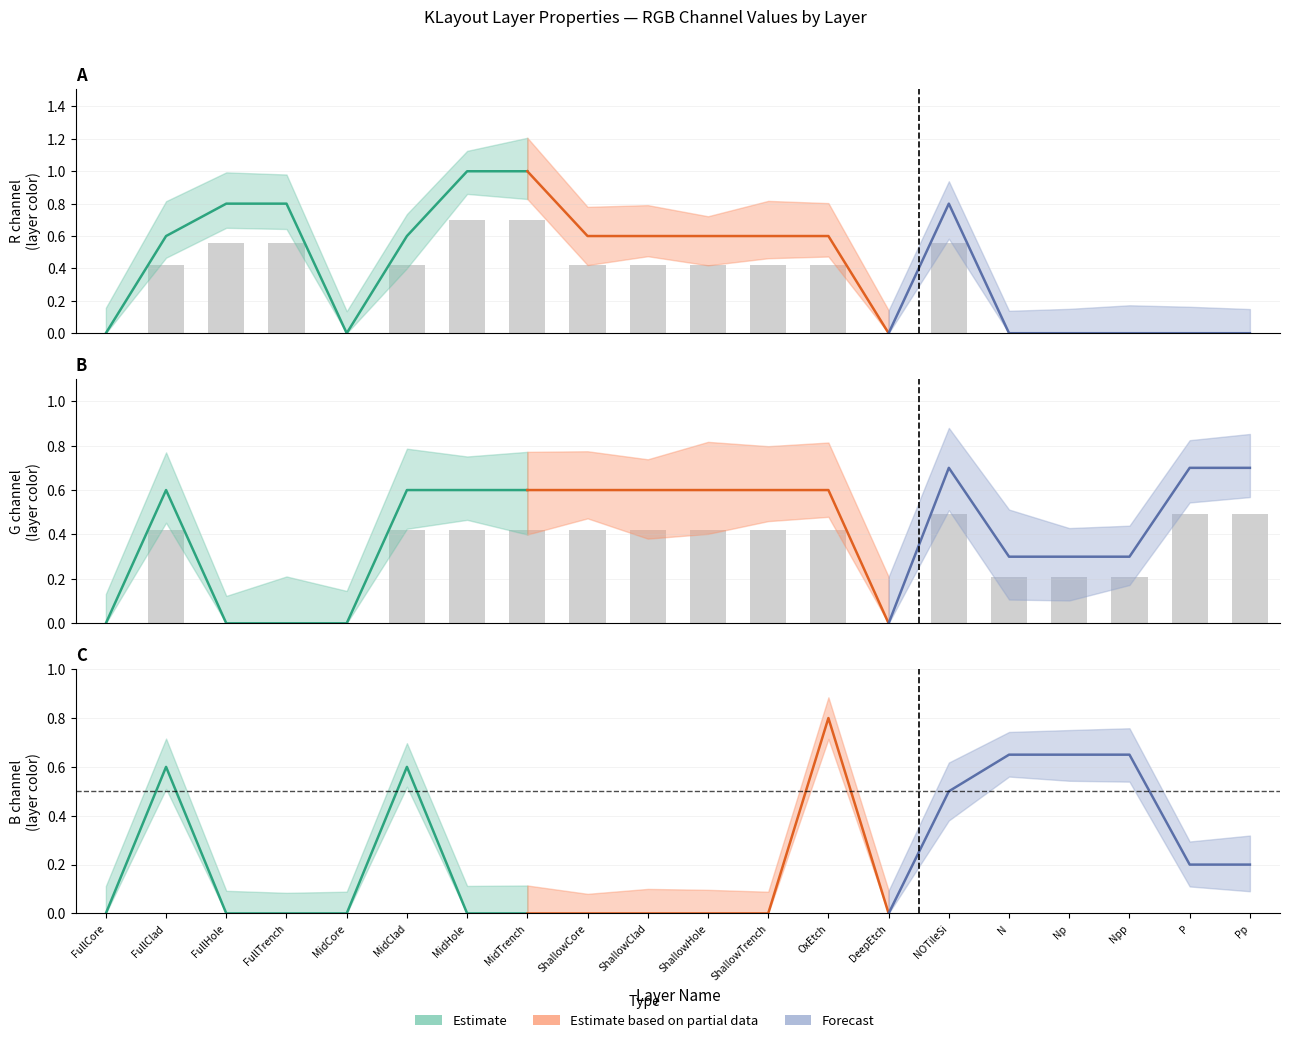

Are the bars grouped side by side (vs. stacked)?

Yes